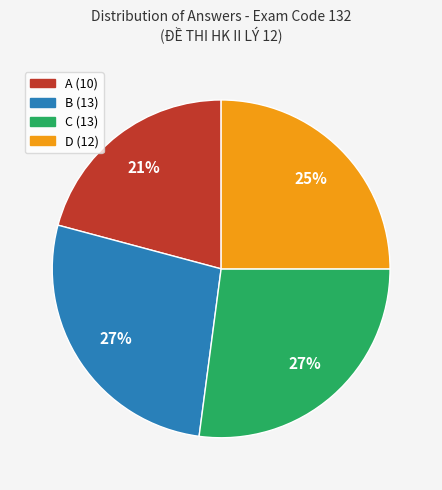

Is it true that A is 32% of the pie?

False